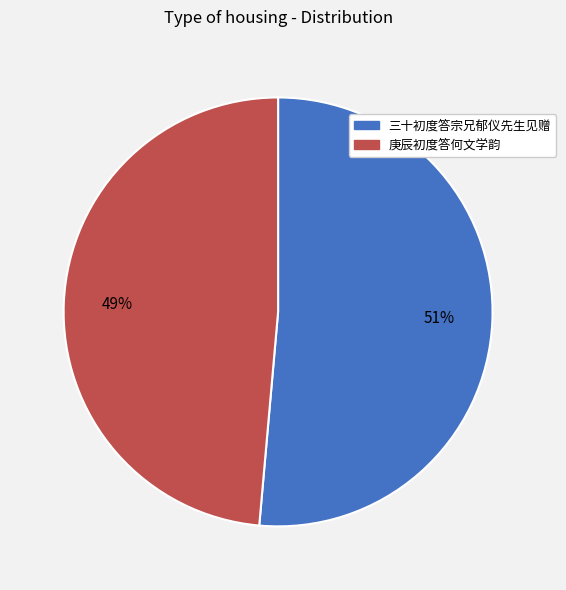

What percentage is the 庚辰初度答何文学韵 slice, to the nearest percent?

49%